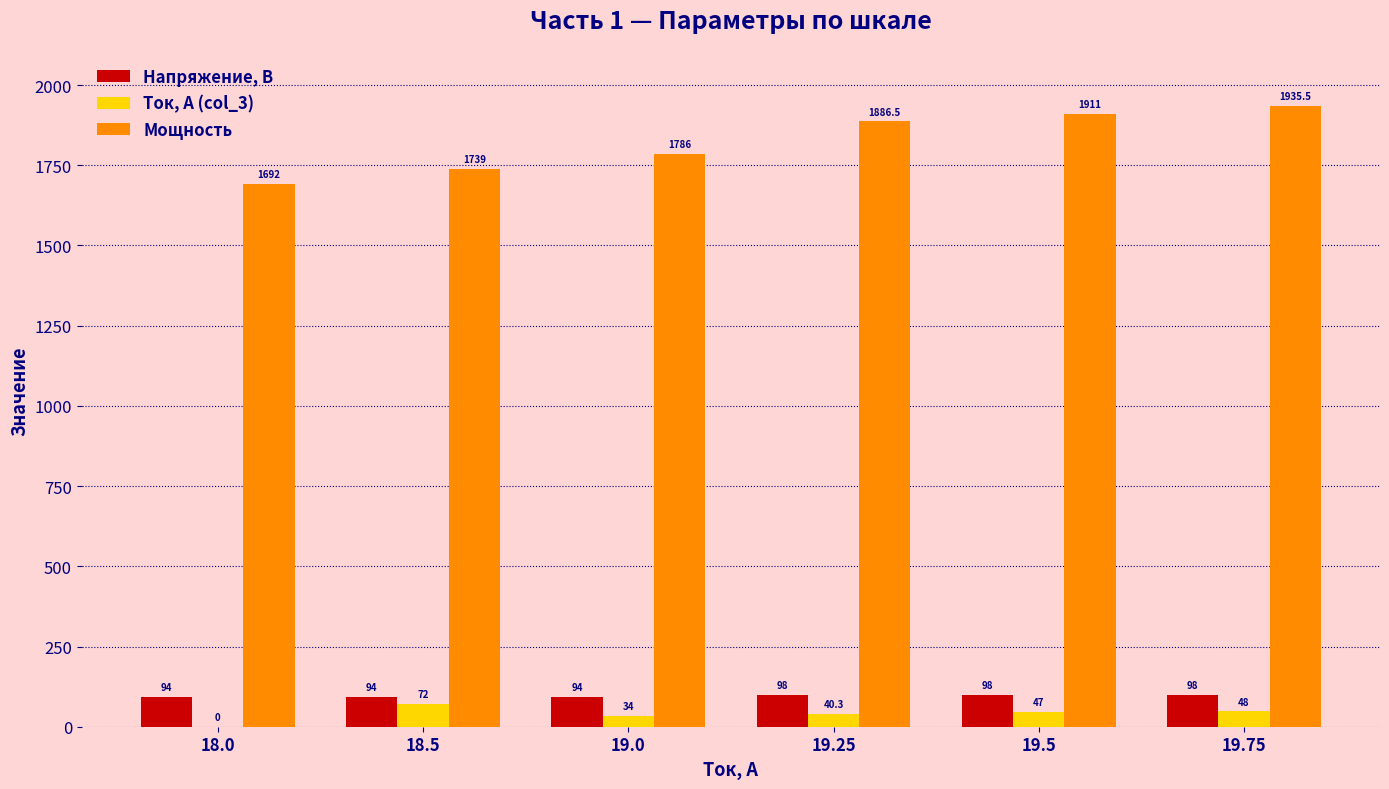

What is the sum of the Ток, А (col_3) values at 19.0 and 18.0?

34.0